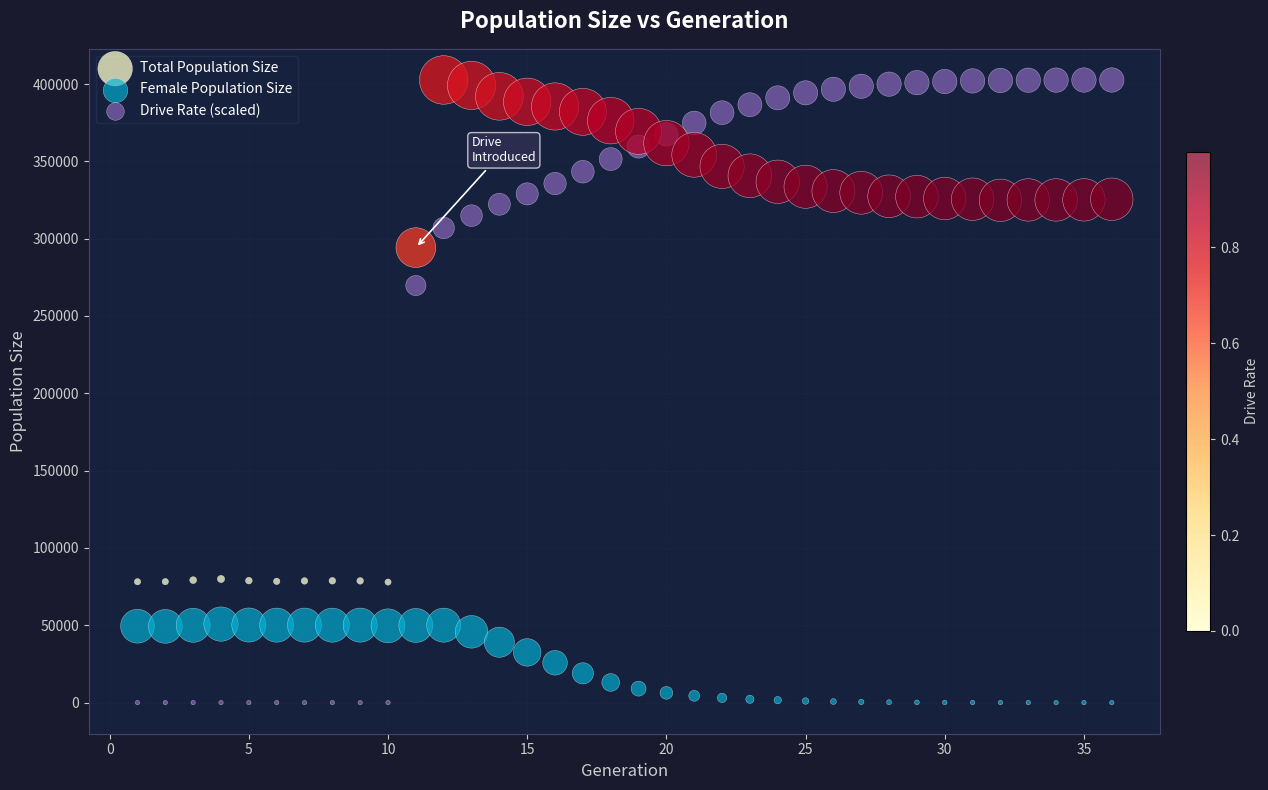

What are all the series names shown in the legend?

Total Population Size, Female Population Size, Drive Rate (scaled)